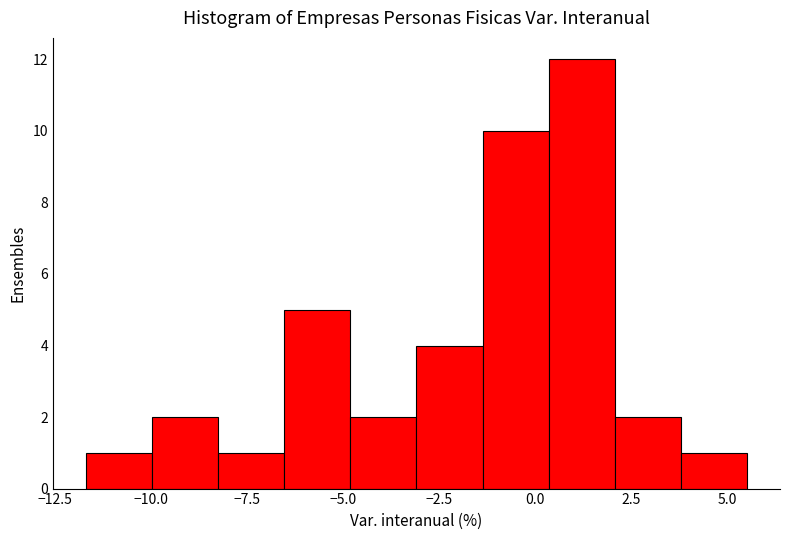

Read against the x-axis, roughly where is the centre of the tallest bar?

1.0